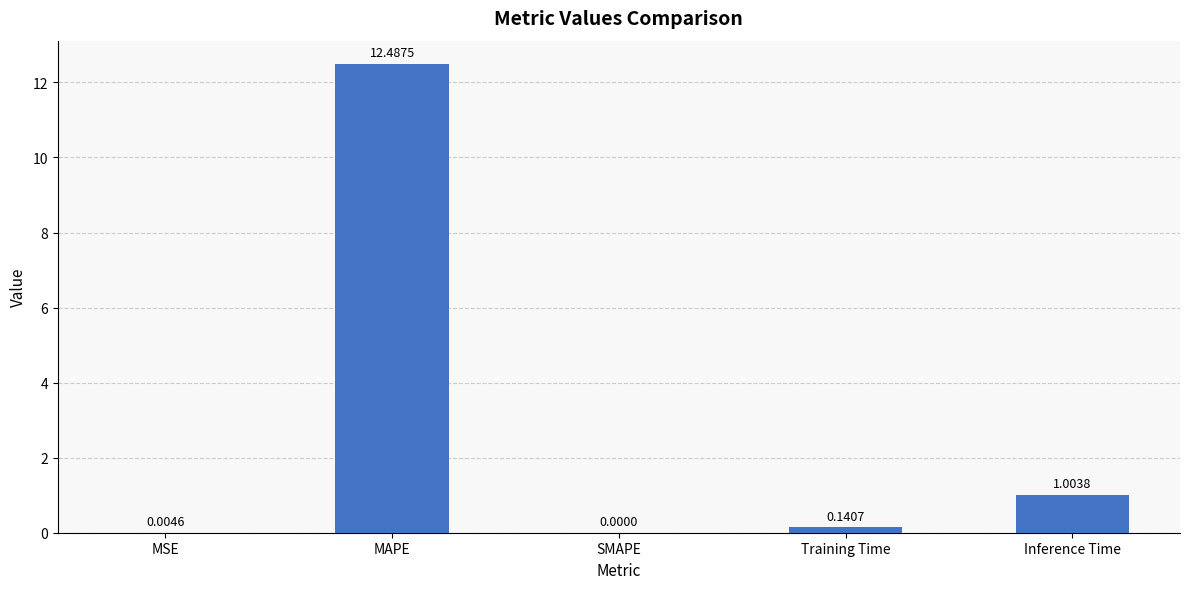

What is the sum of the values at Inference Time and MAPE?

13.5